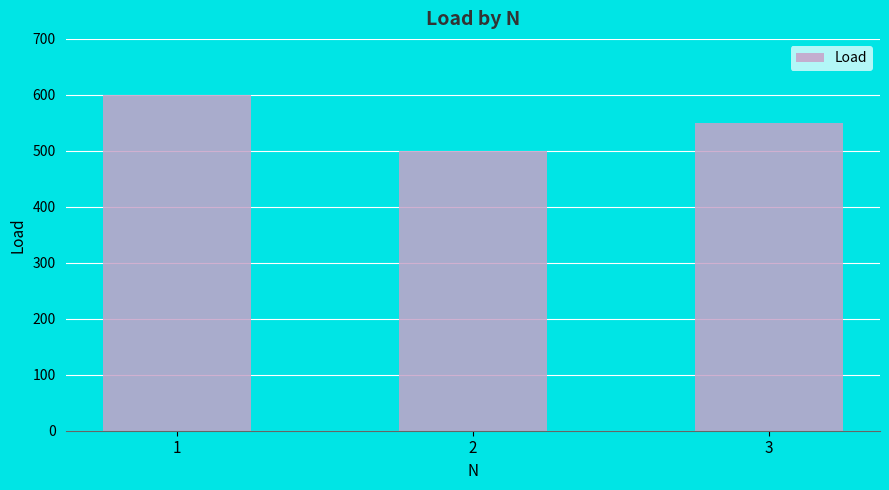

What is the difference between the second highest and minimum values?

50